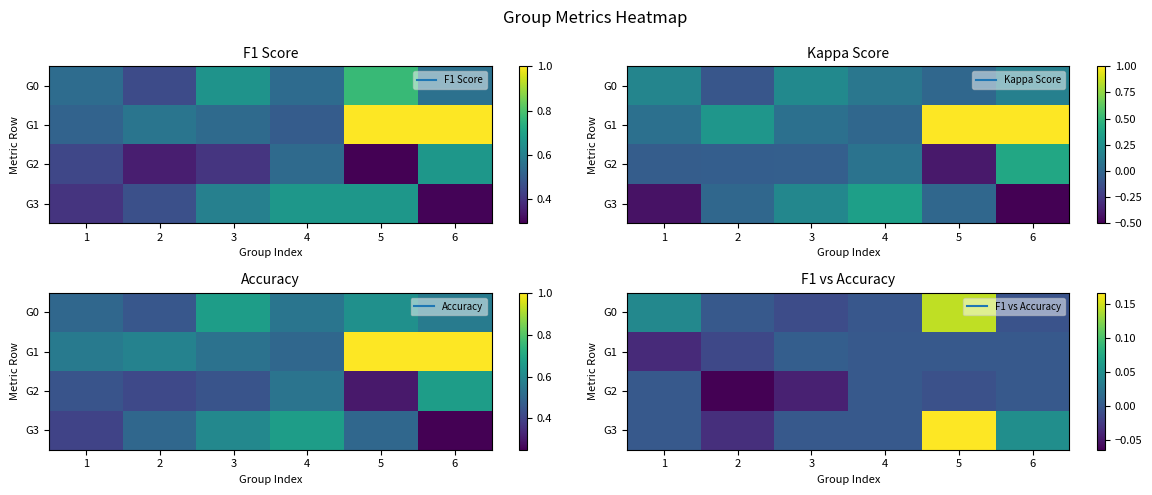

Which category has the lowest value across all series?

2